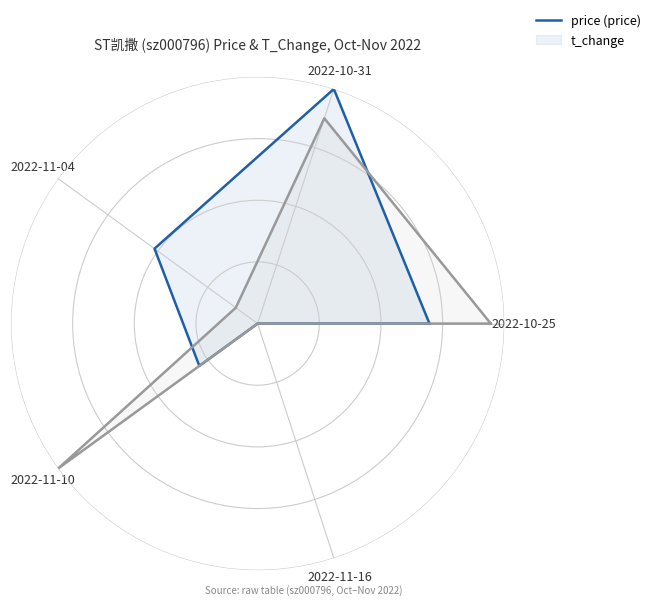

True or false: t_change has more than 0 interior local peaks.

True